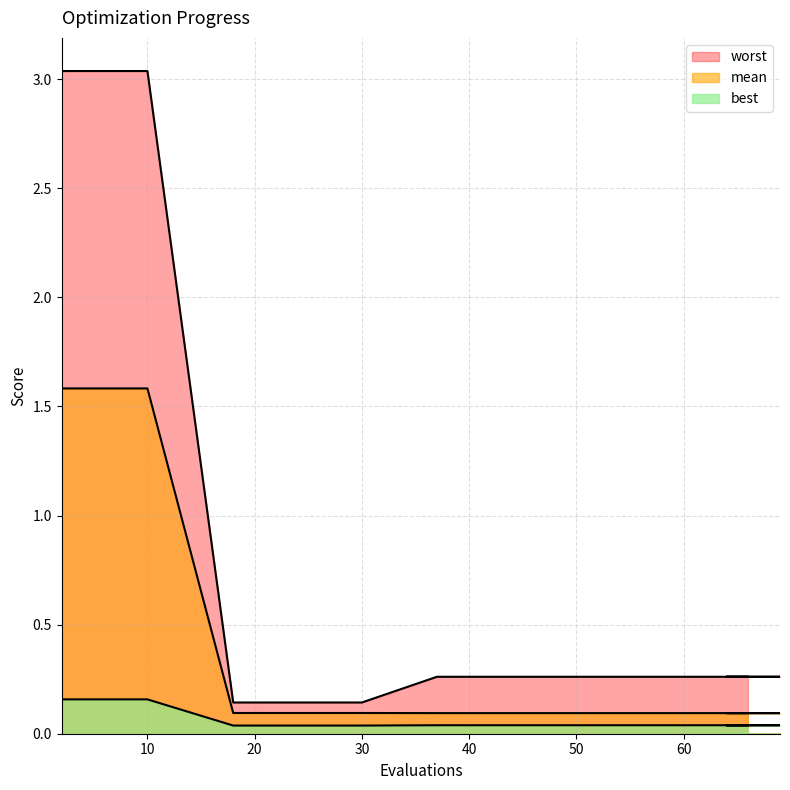

Which series has the largest total across all categories?

worst